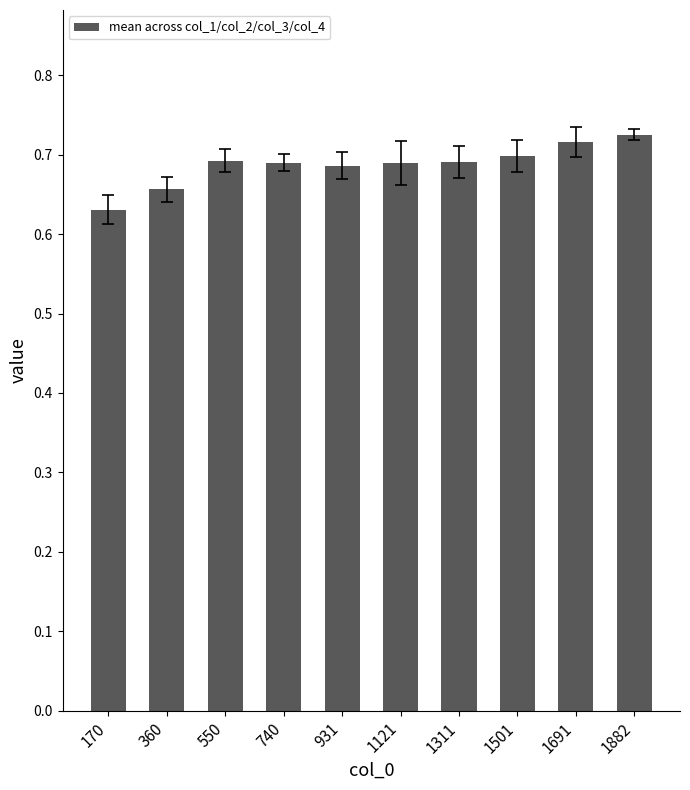

Is it true that the value at 740 is 0.9?

False